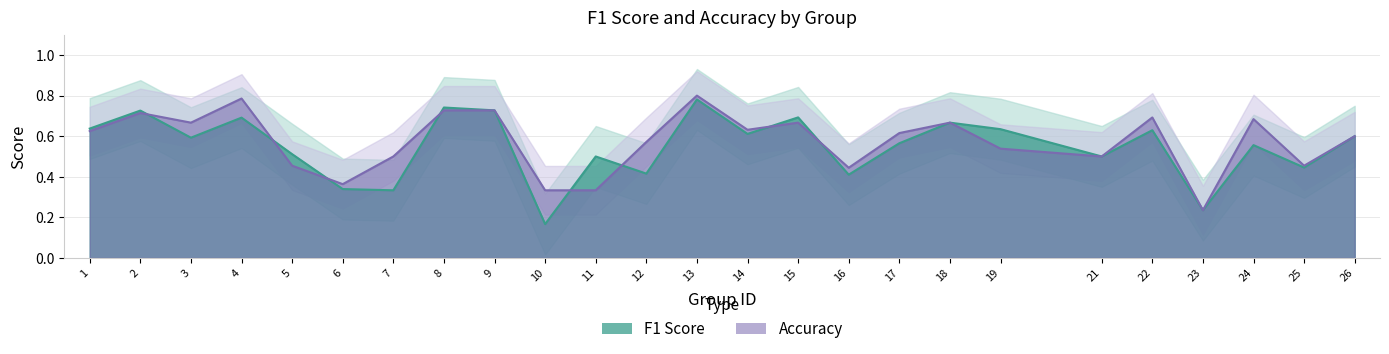

How many lines are shown in the chart?

2